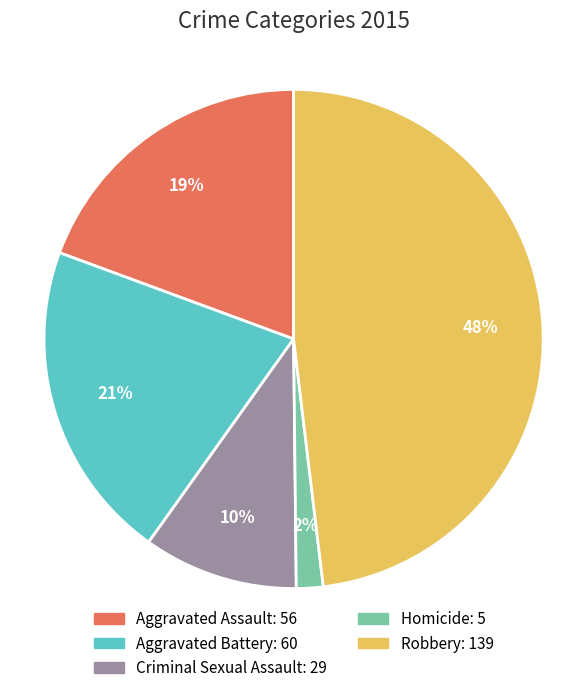

Count the number of slices in the pie.

5